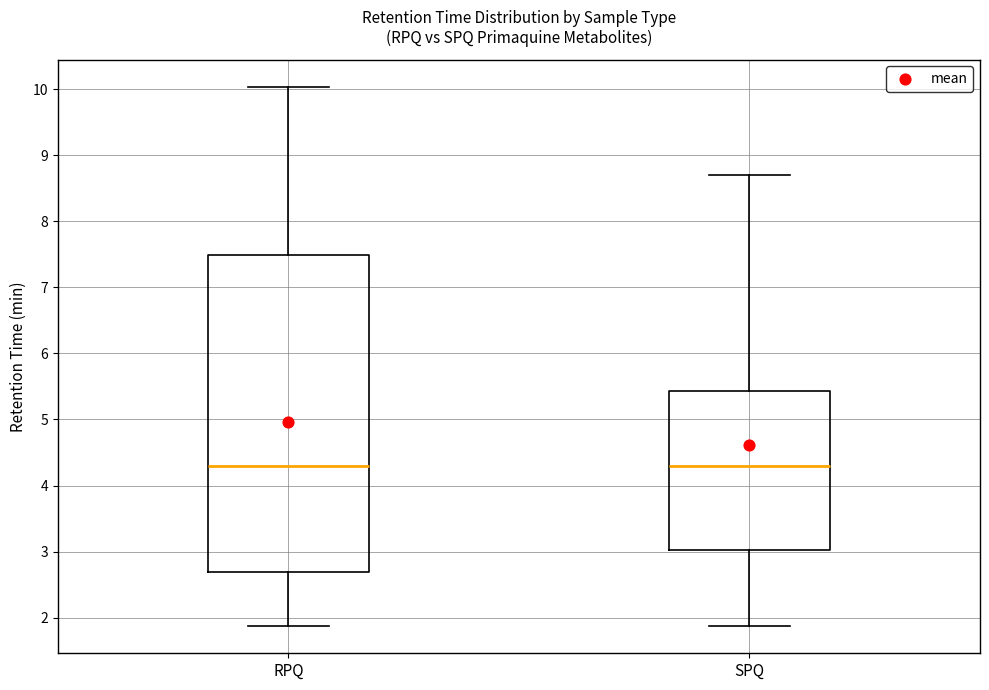

Where is the lower edge of the box for RPQ on the y-axis? The values are not printed on the chart, so give them approximately, as read against the axis.

2.7